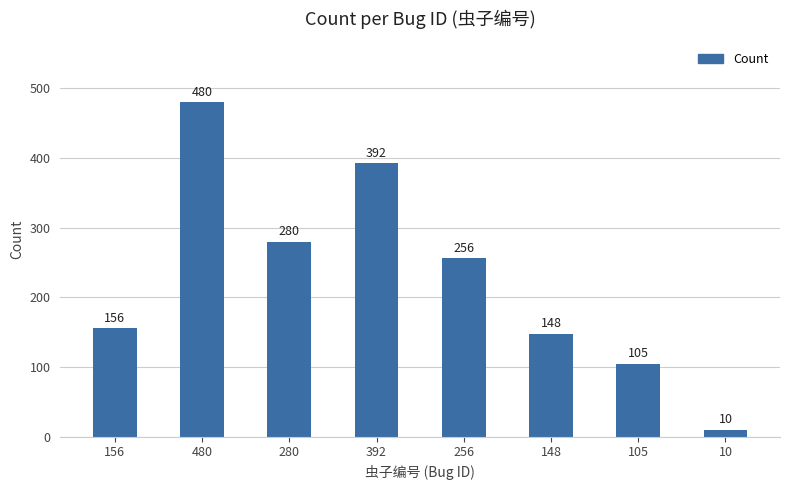

What is the label of the 7th bar from the right?

480